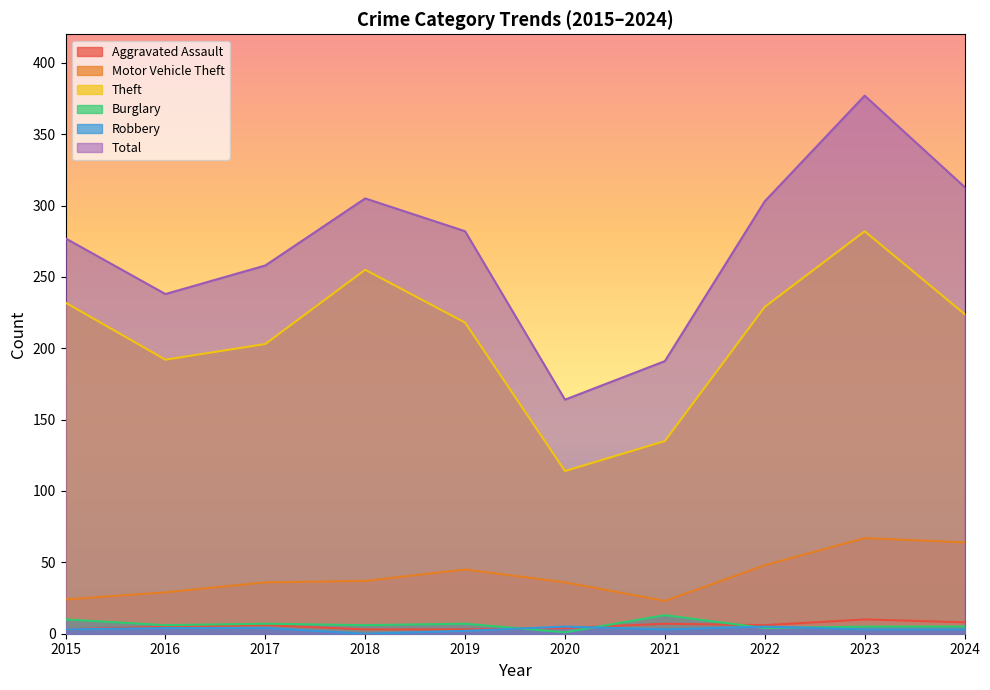

Is it true that Robbery equals 1 at 2024?

False